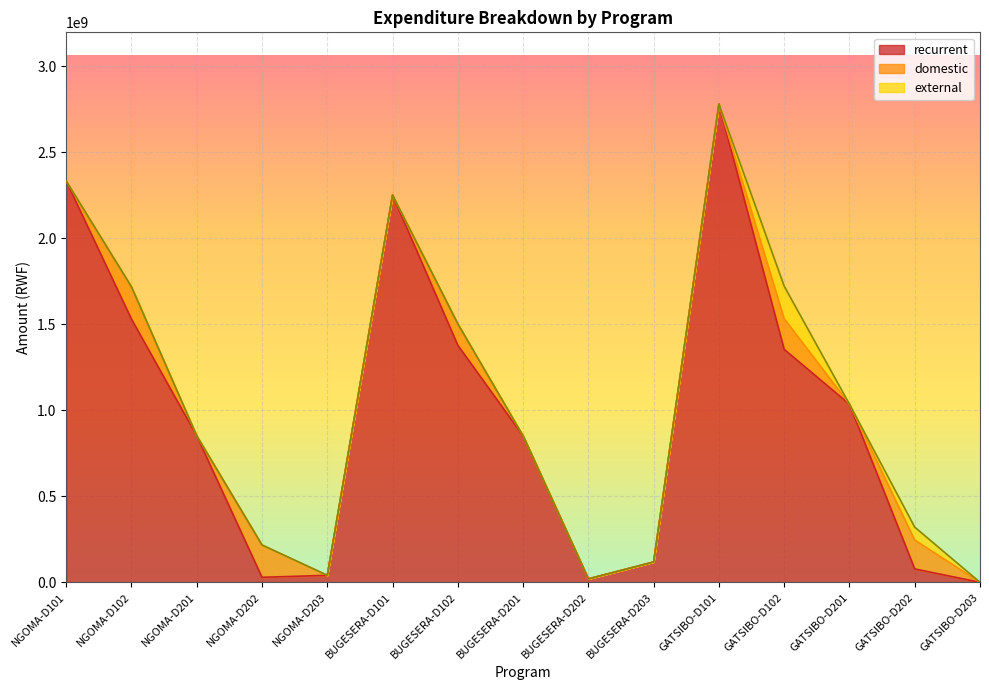

At which category is the sum across all series the highest?

GATSIBO-D101